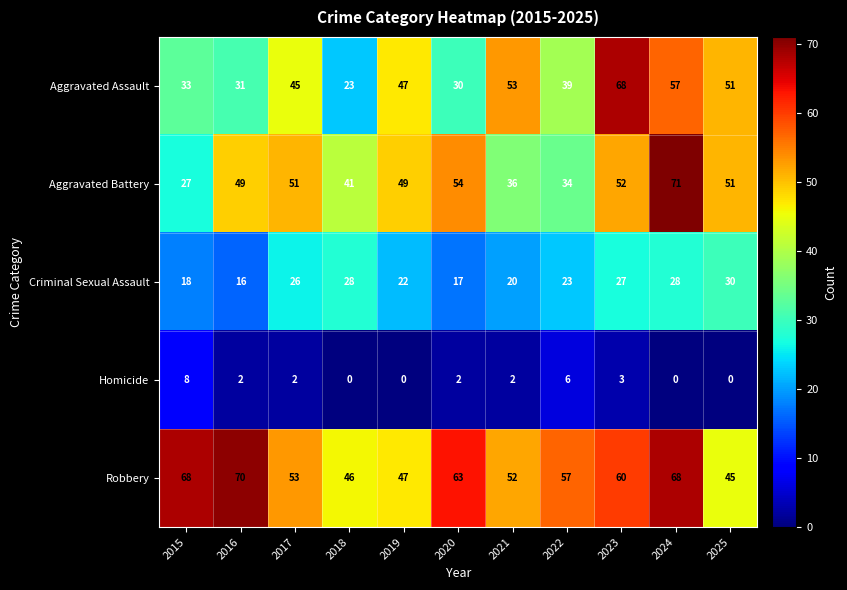

What is the approximate value of Aggravated Assault at 2025?

51